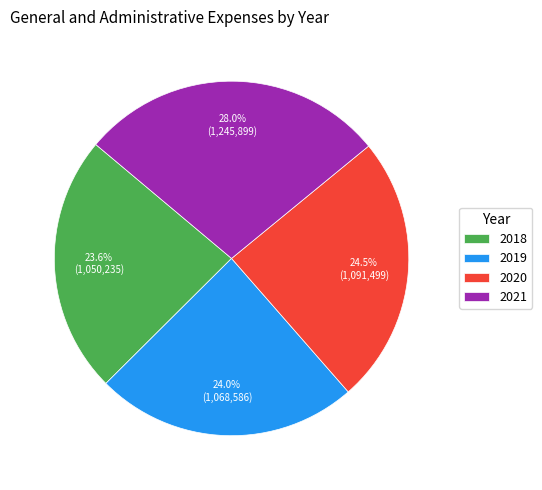

To the nearest percent, what is the difference between the 2020 and 2021 slice percentages?

3%